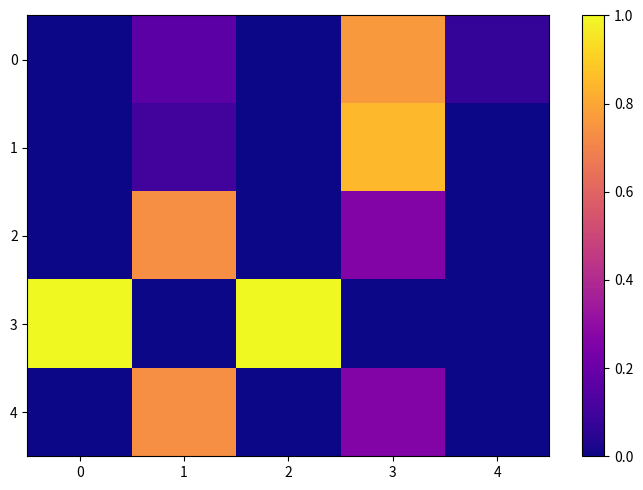

Reading left to right, list all the values displayed in this chart.

0: 0=0.0	1=0.2	2=0.0	3=0.8	4=0.1
1: 0=0.0	1=0.1	2=0.0	3=0.8	4=0.0
2: 0=0.0	1=0.7	2=0.0	3=0.3	4=0.0
3: 0=1.0	1=0.0	2=1.0	3=0.0	4=0.0
4: 0=0.0	1=0.7	2=0.0	3=0.3	4=0.0